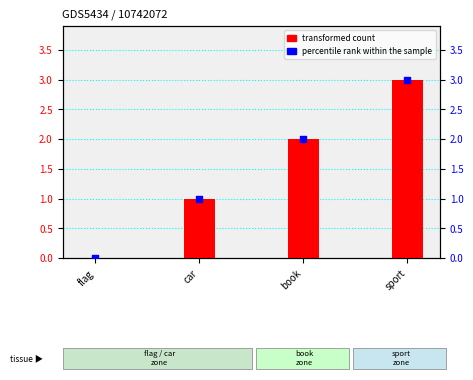

Which series reaches the maximum Y coordinate?

transformed count